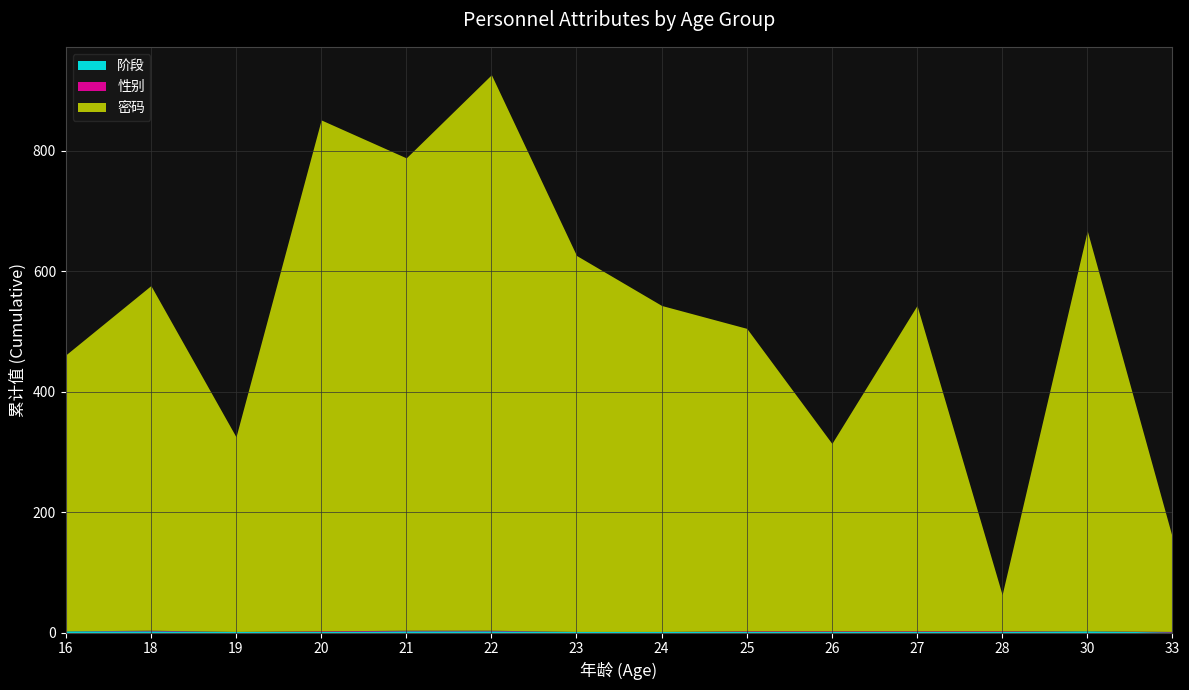

List the series in order of their peak value, highest first.

密码, 阶段, 性别